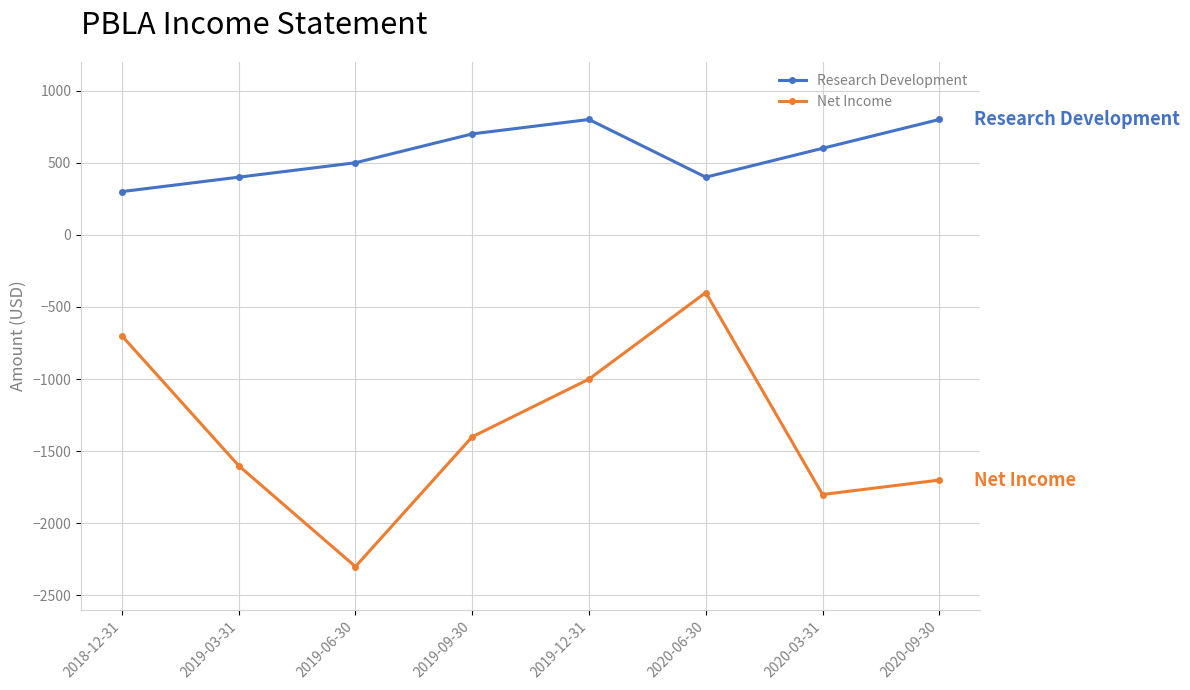

True or false: Research Development and Net Income cross at least once.

False